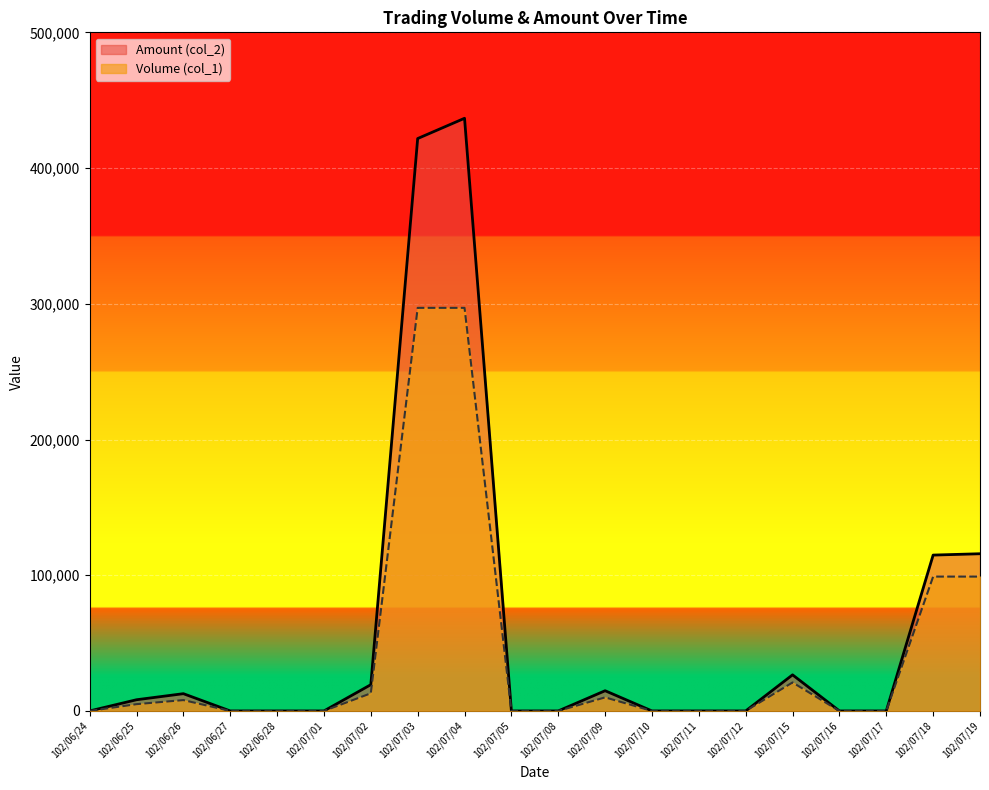

Between 102/07/17 and 102/07/11, which is larger?

102/07/17